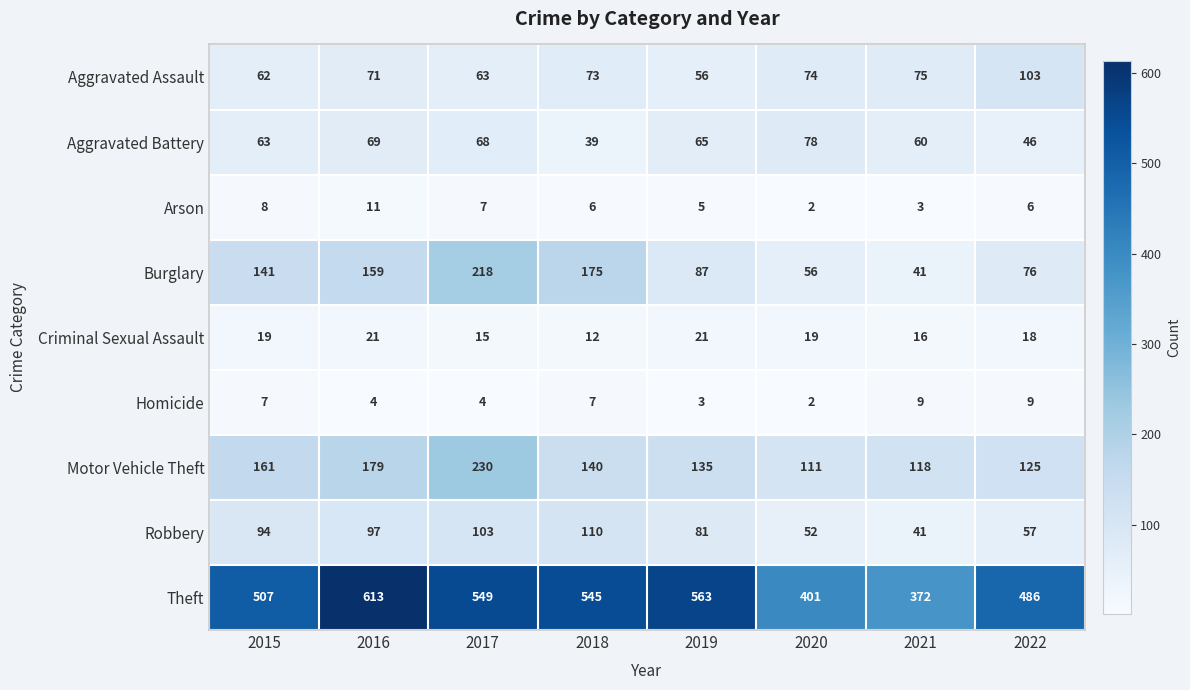

Read the Aggravated Battery value at 2017, to the nearest 10.

70